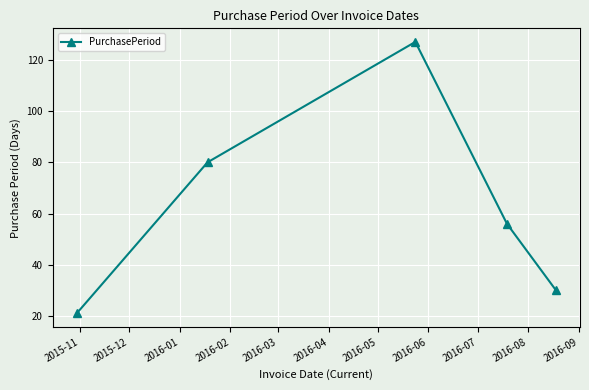

True or false: the data has more than 1 interior local peaks.

False